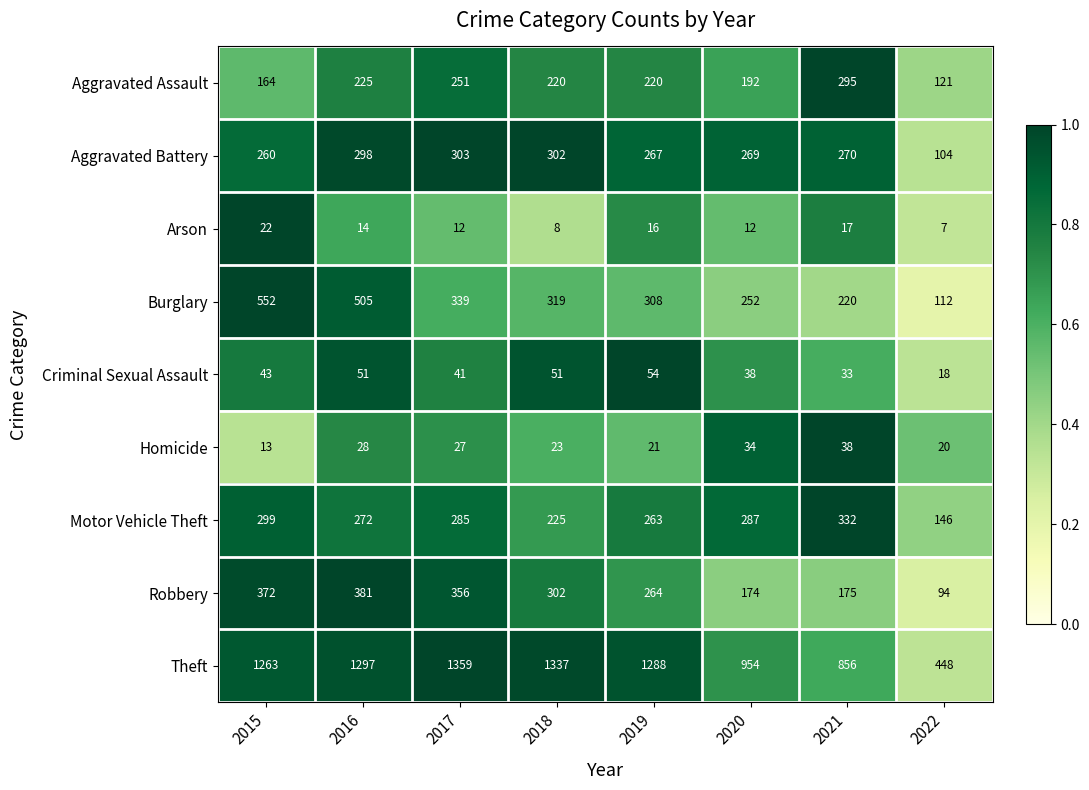

At which category is the sum across all series the highest?

2016